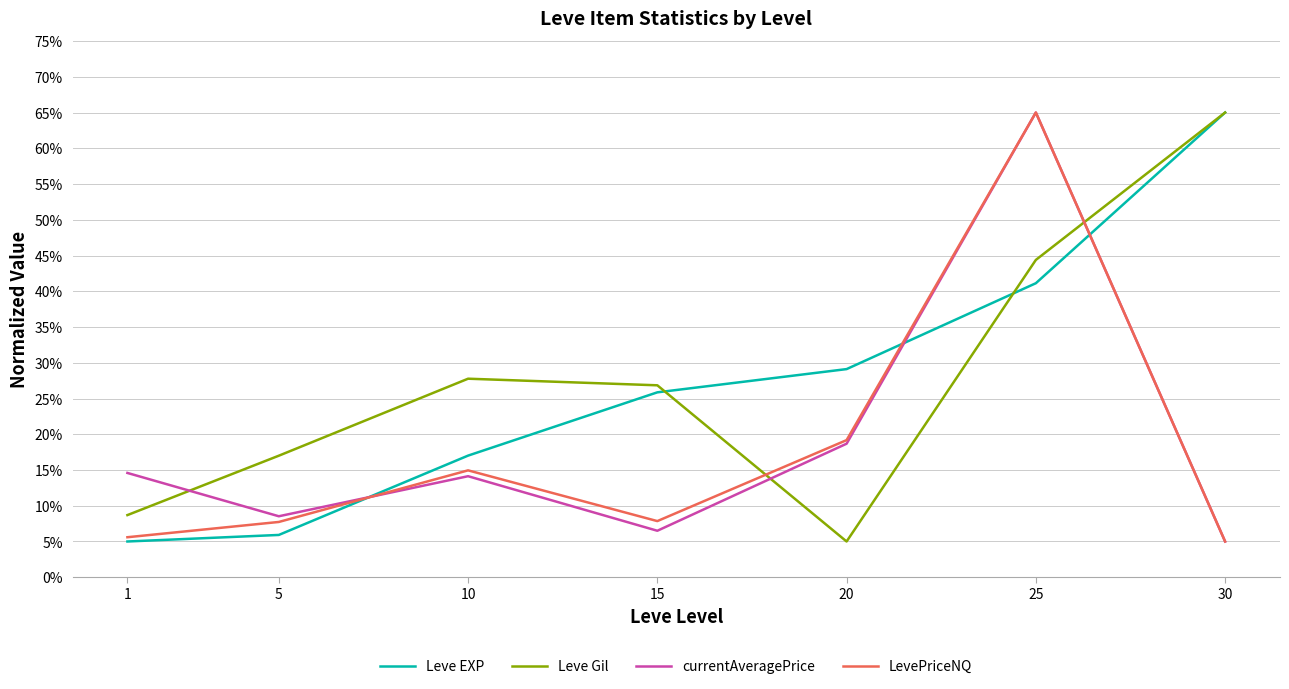

What value does the Leve Gil series have at 15?

26.8